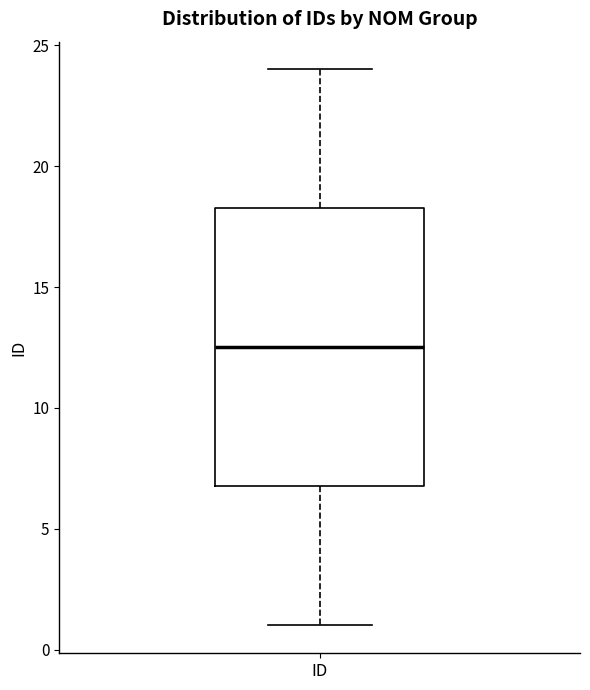

Read this box plot against the y-axis: the position of the median line, the range covered by the box, and the ends of both whiskers. The values are not printed on the chart, so give them approximately, as read against the axis.

median 12.5, box 7.0 to 18.5, whiskers 1.0 to 24.0